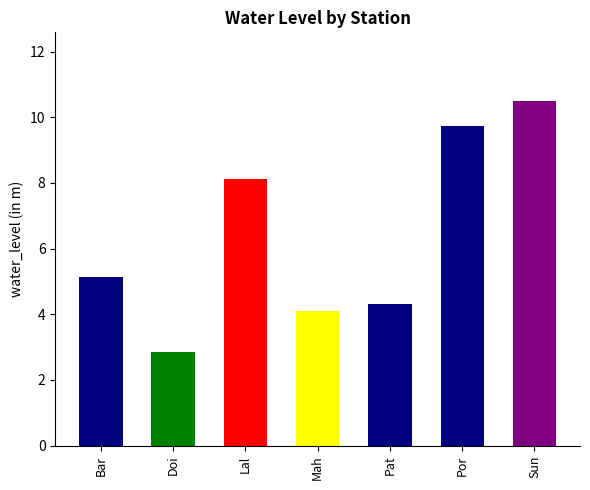

What is the label of the 6th bar from the right?

Doi